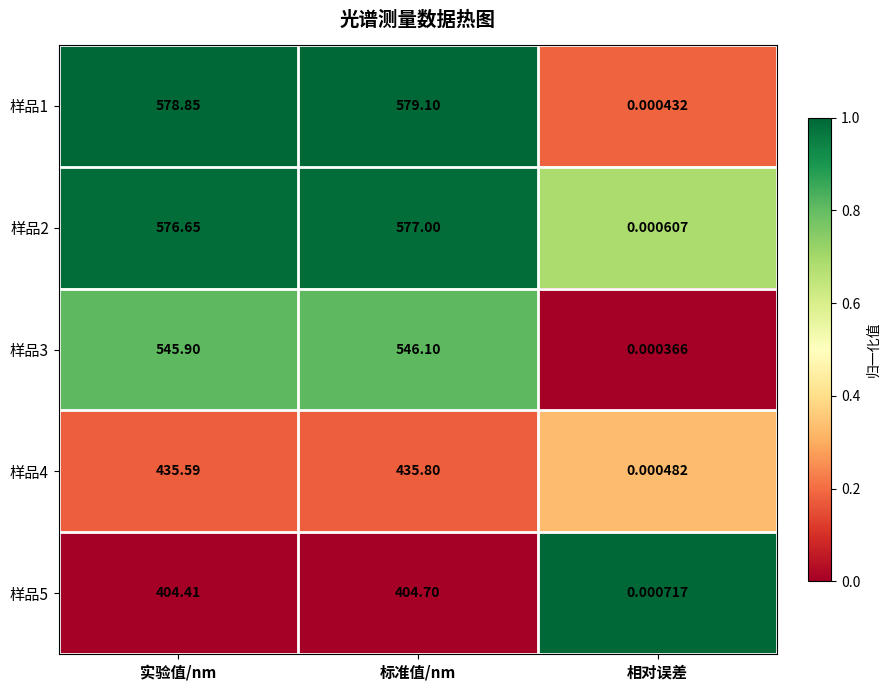

Is the value of 样品4 at 实验值/nm greater than the value of 样品1 at 标准值/nm?

No